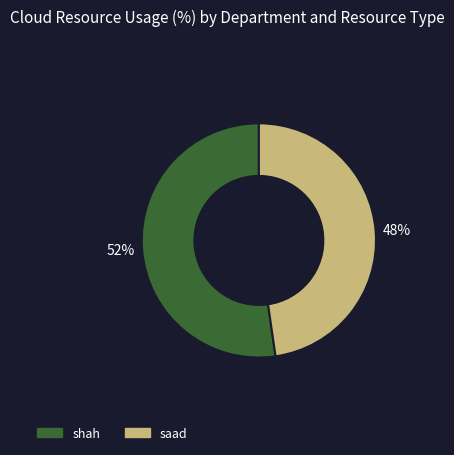

Which has a higher value, shah or saad?

shah